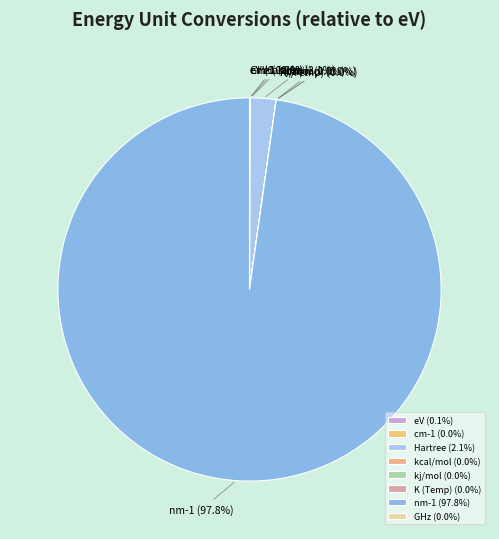

The eV slice represents 1% of the pie. True or false?

False